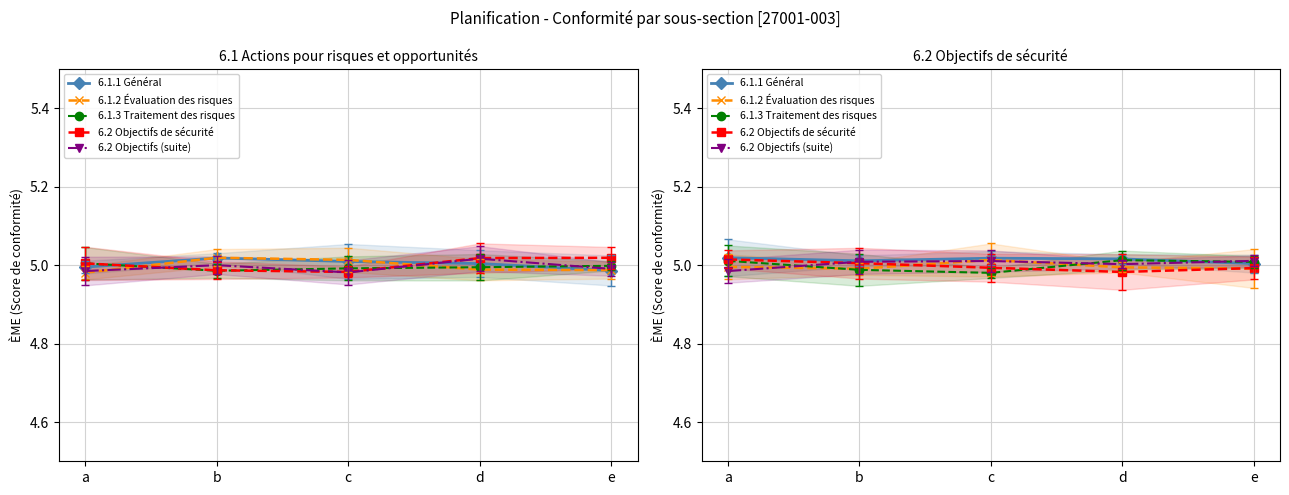

True or false: 6.1.1 Général and 6.1.2 Évaluation des risques intersect in this chart.

False